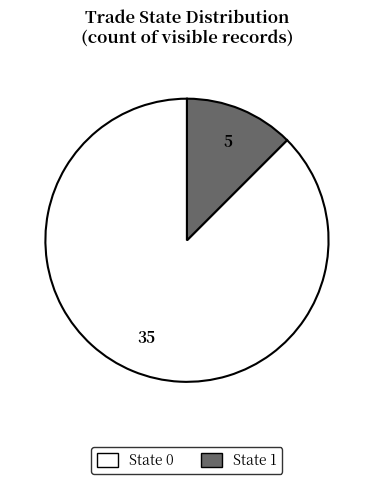

Rank the categories by value from lowest to highest.

State 1, State 0